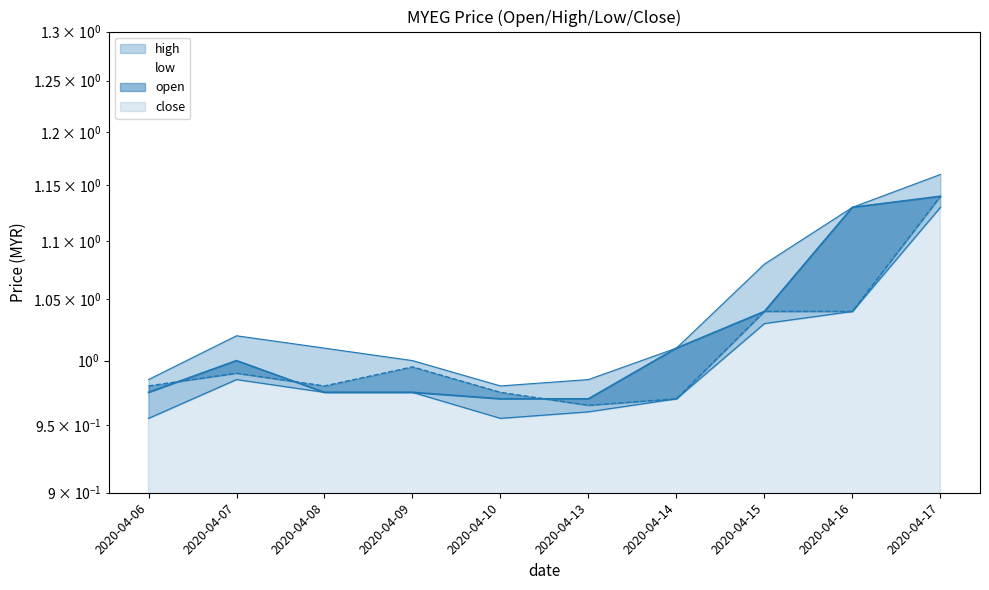

How many lines are shown in the chart?

4